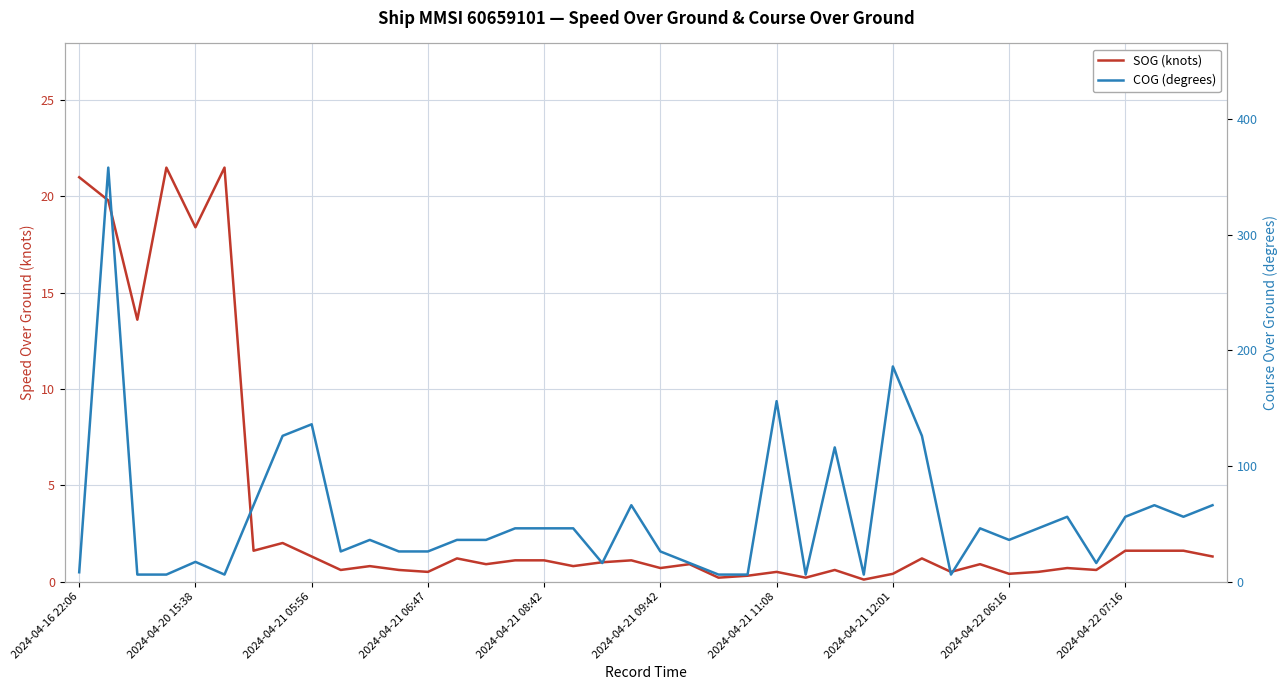

What are all the series names shown in the legend?

SOG (knots), COG (degrees)